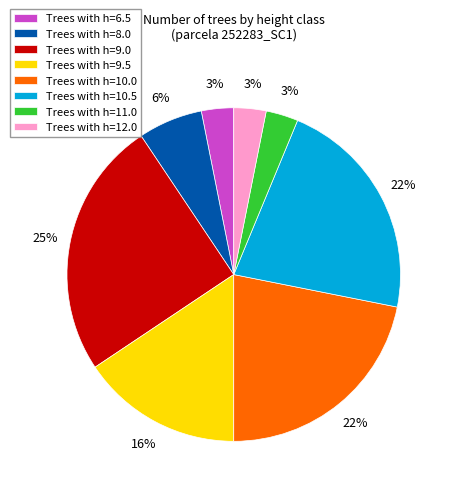

Is the sum of Trees with h=8.0 and Trees with h=12.0 greater than half?

No